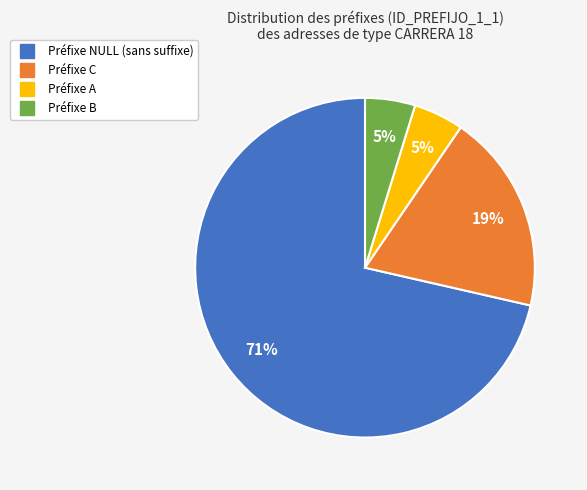

Is there any slice that represents more than half of the pie?

Yes